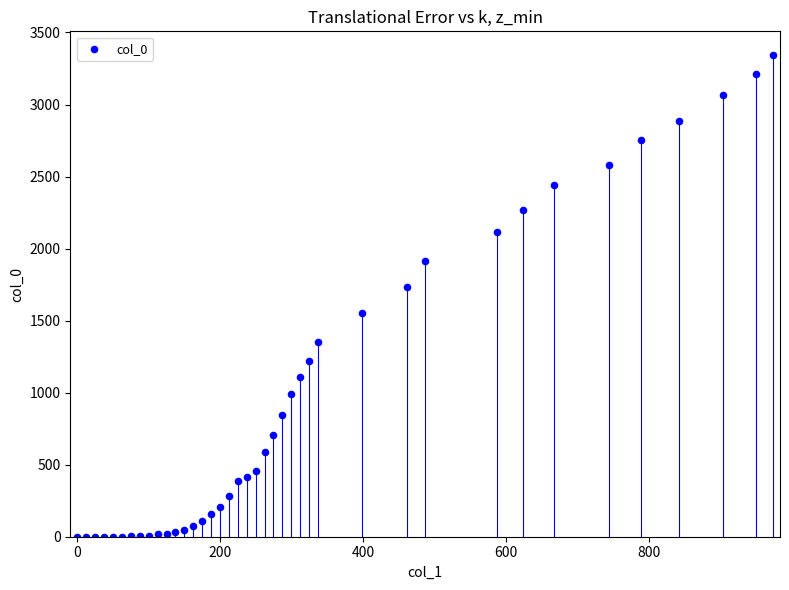

What Y value in the scatter plot is closest to 1671?

1730